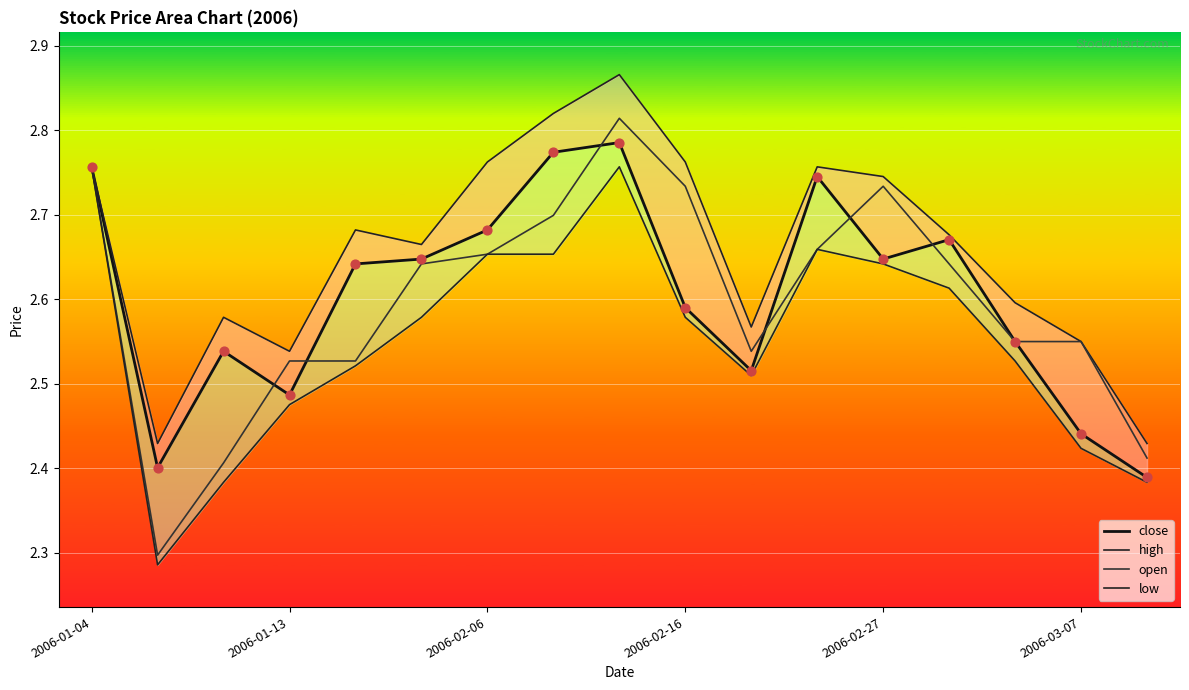

At which category is the sum across all series the highest?

8